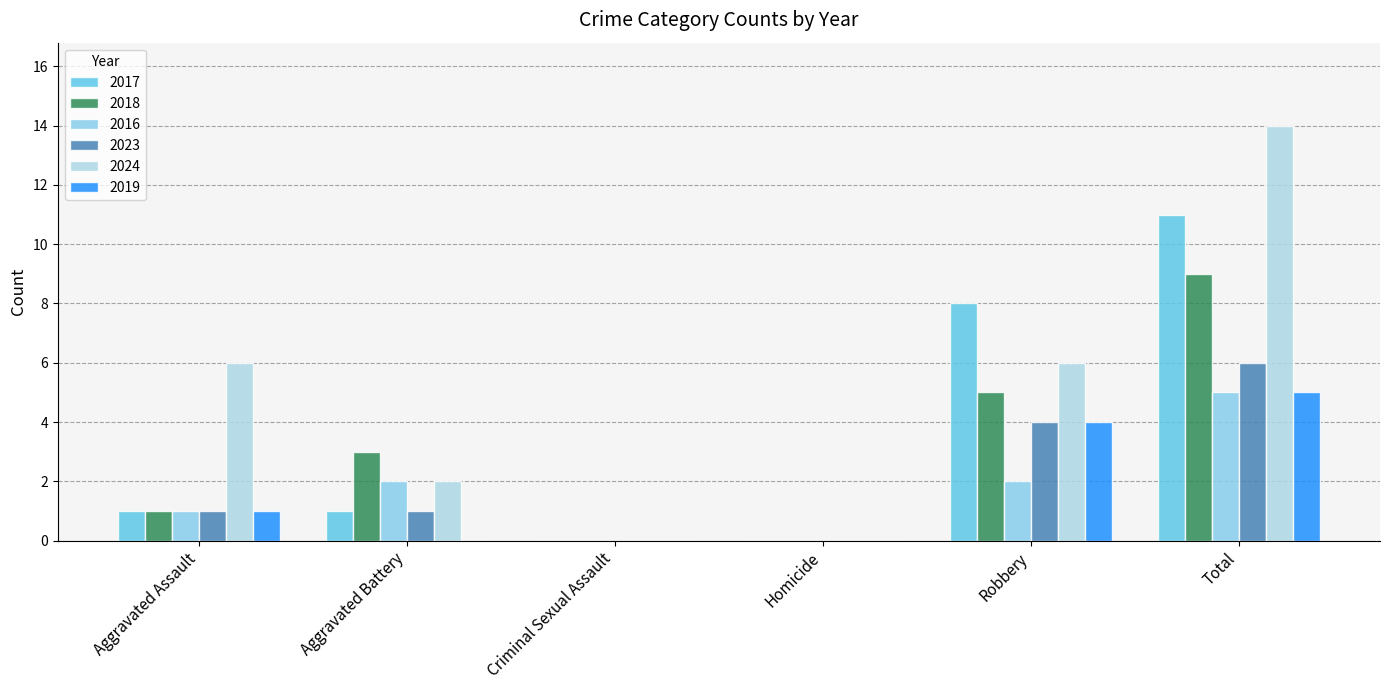

What is the label of the 4th bar from the right?

Criminal Sexual Assault